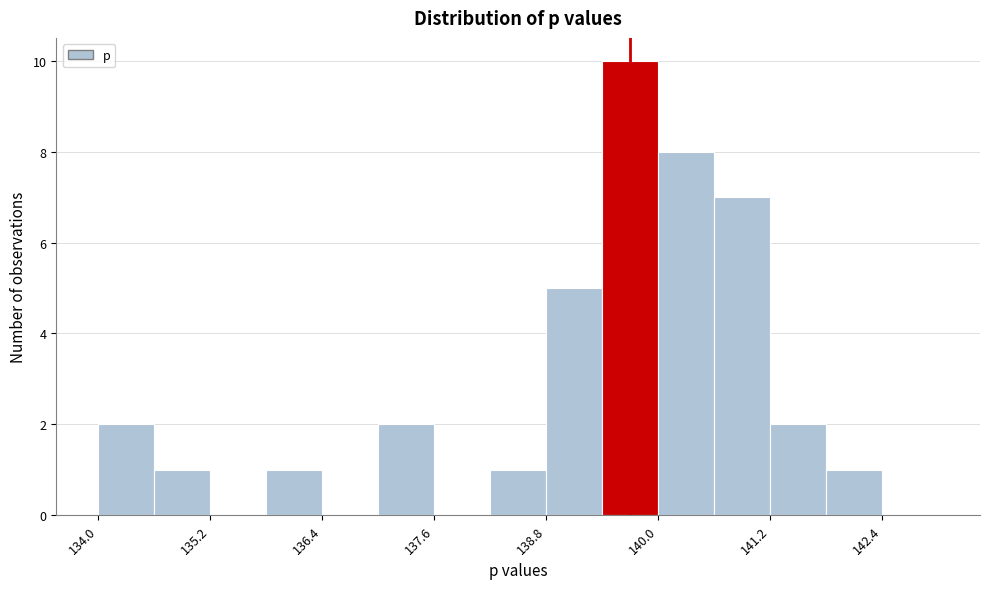

Around what value on the x-axis is the tallest bar? Give the approximate position of its centre, as read against the axis.

139.8